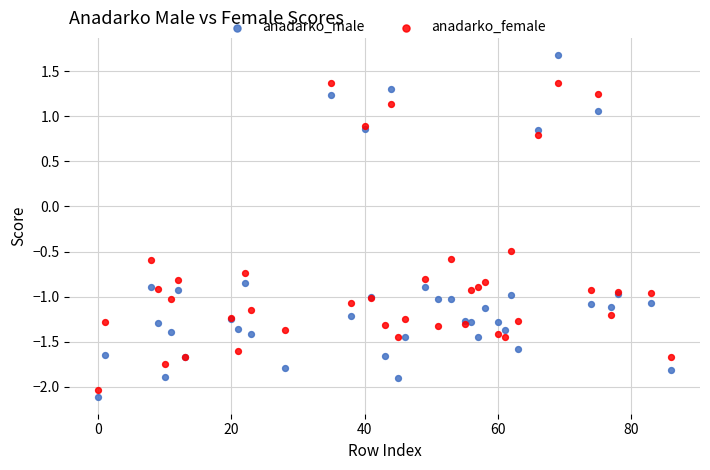

Which series has the widest spread of Y values?

anadarko_male